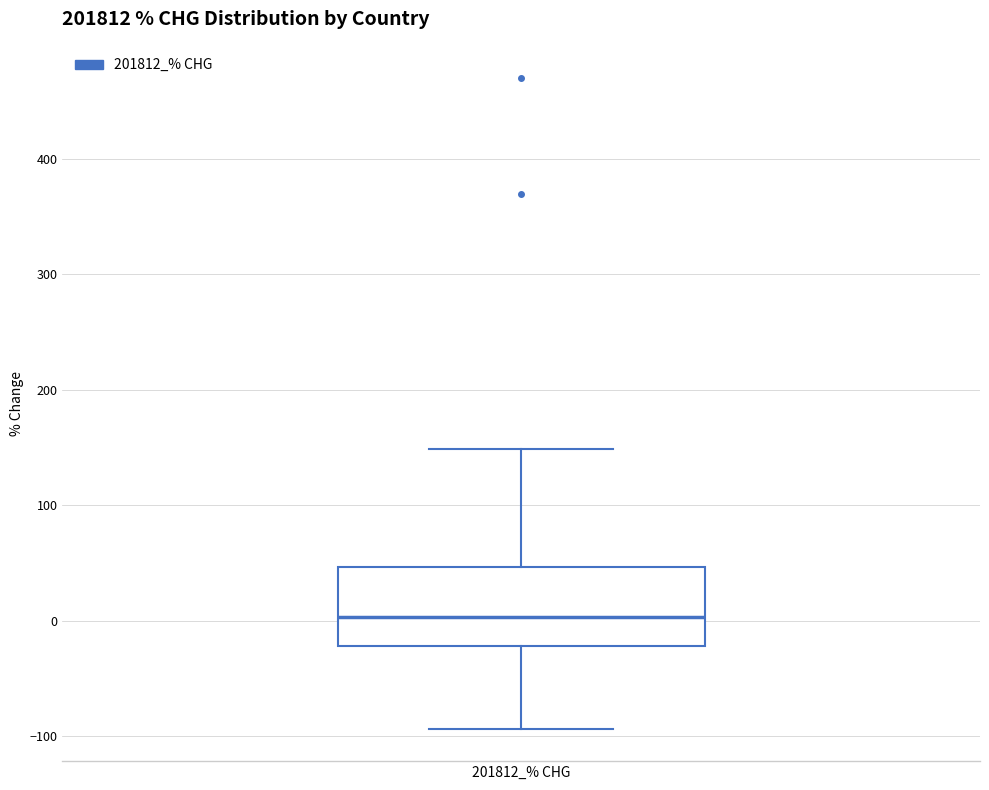

Where is the upper edge of the box for 201812_% CHG on the y-axis? The values are not printed on the chart, so give them approximately, as read against the axis.

50